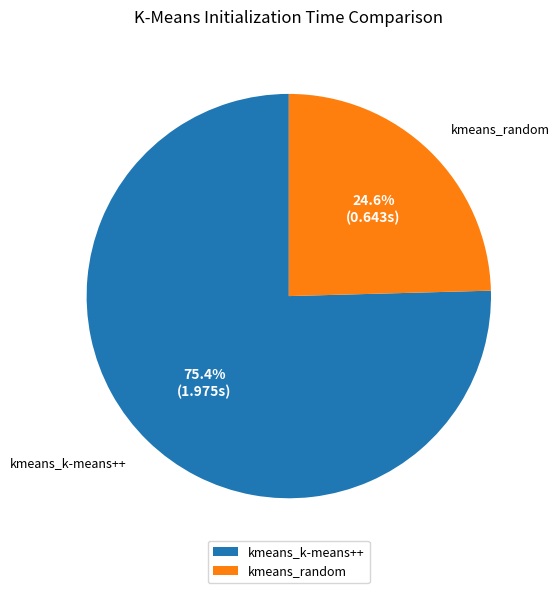

True or false: kmeans_random accounts for 25% of the total.

True